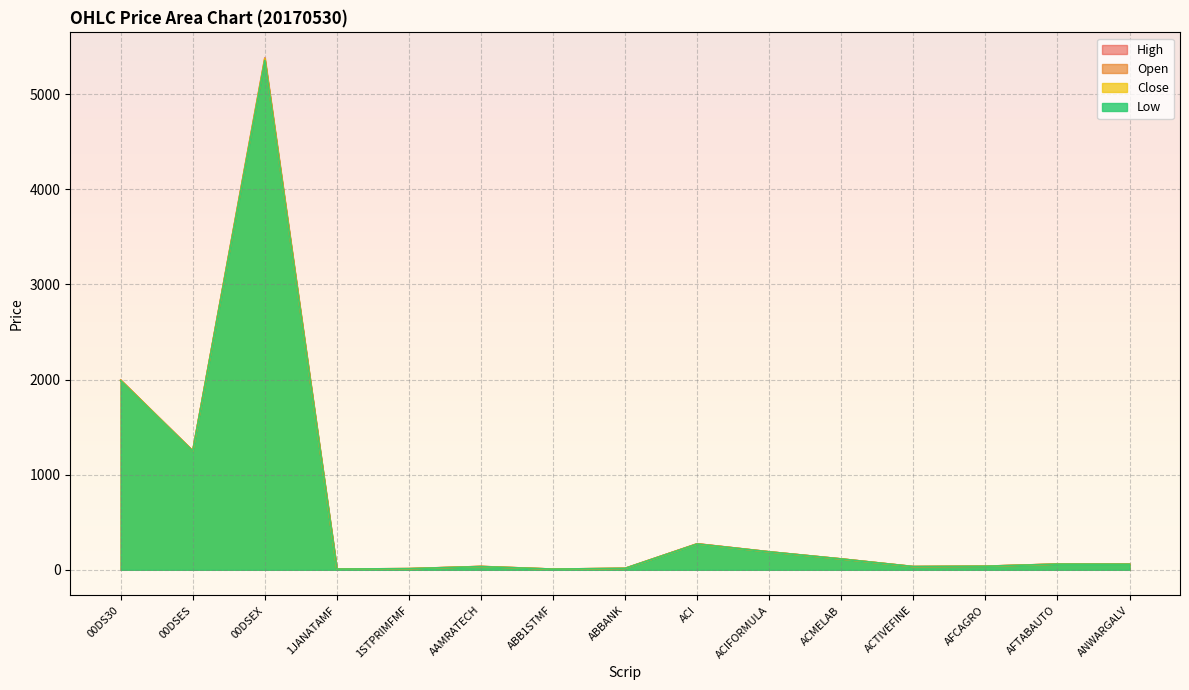

True or false: Open has a value of 33.5 at ACTIVEFINE.

True